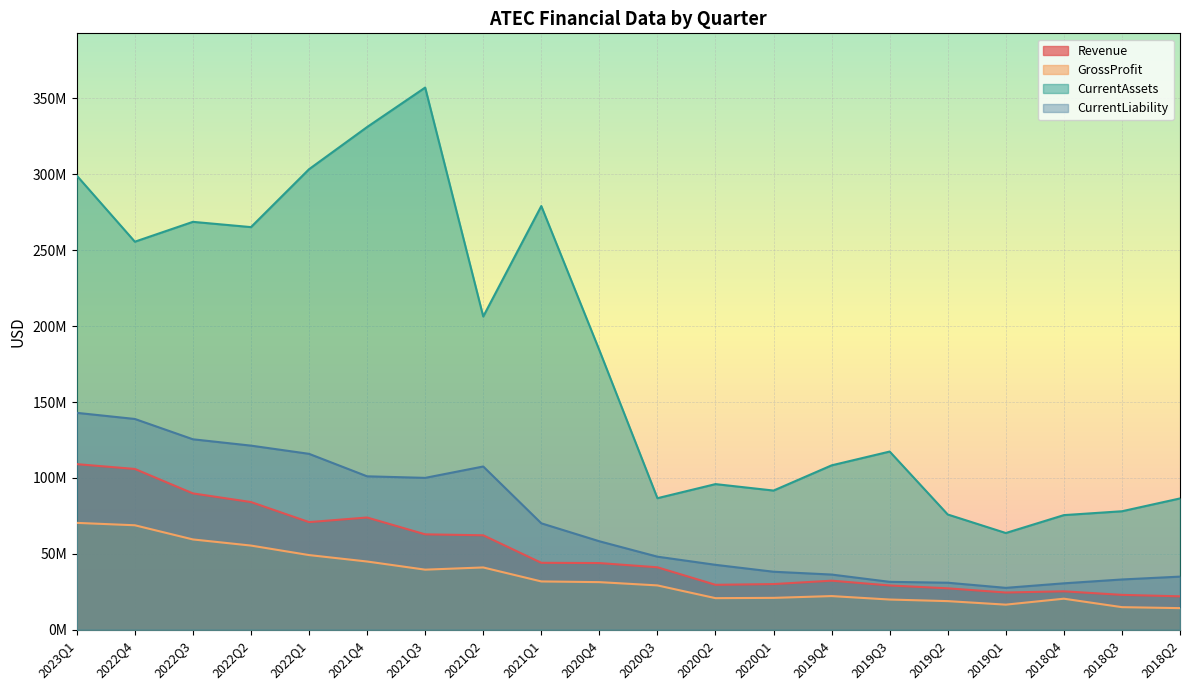

How many categories are shown in the chart?

20